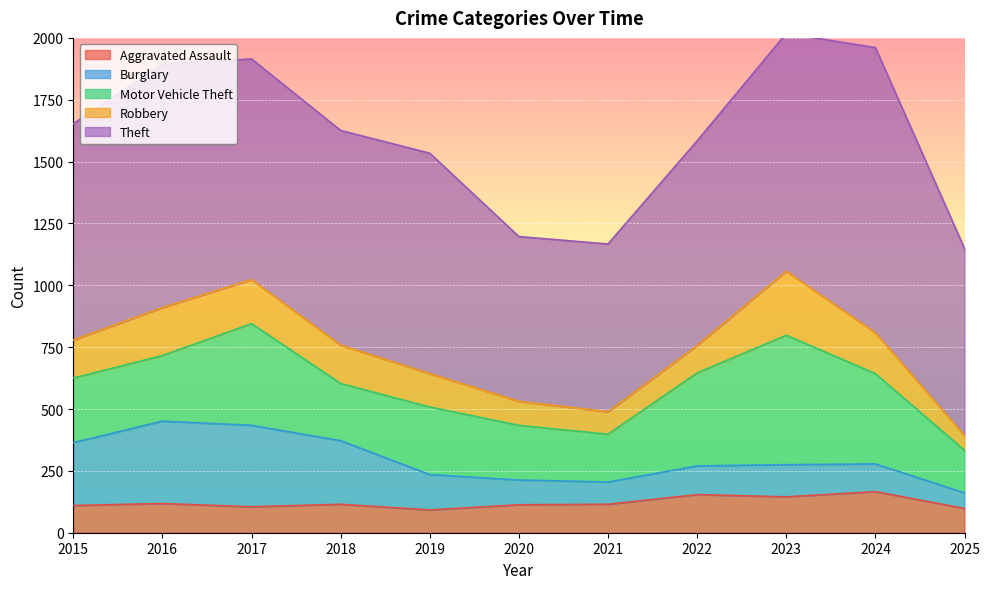

What is the difference between the maximum and minimum values in the Aggravated Assault series?

74